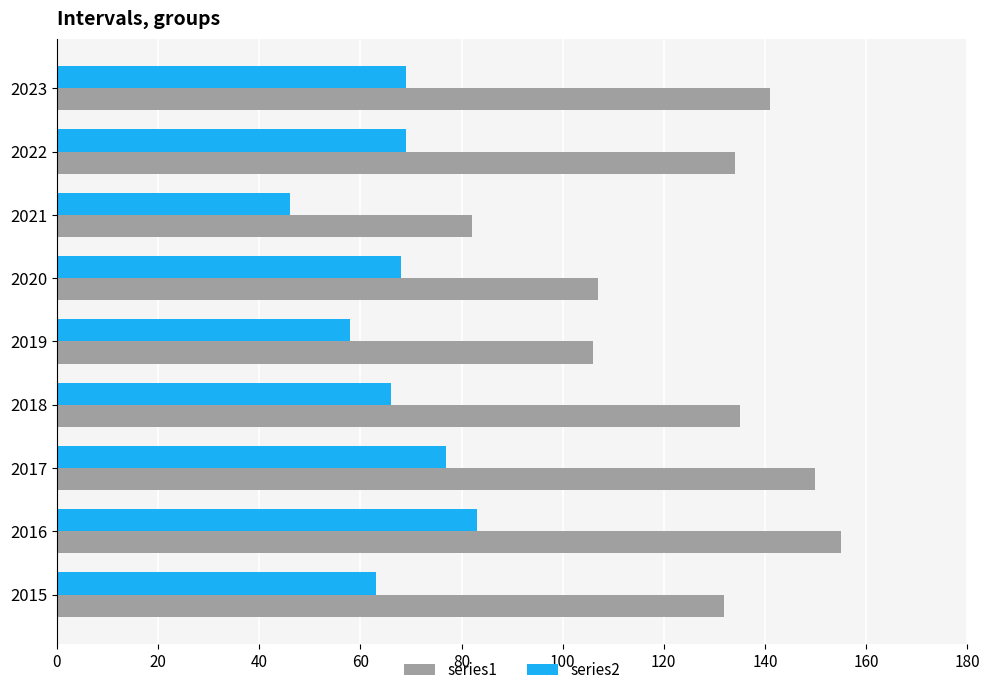

Is the value of series2 at 2019 greater than the value of series1 at 2018?

No